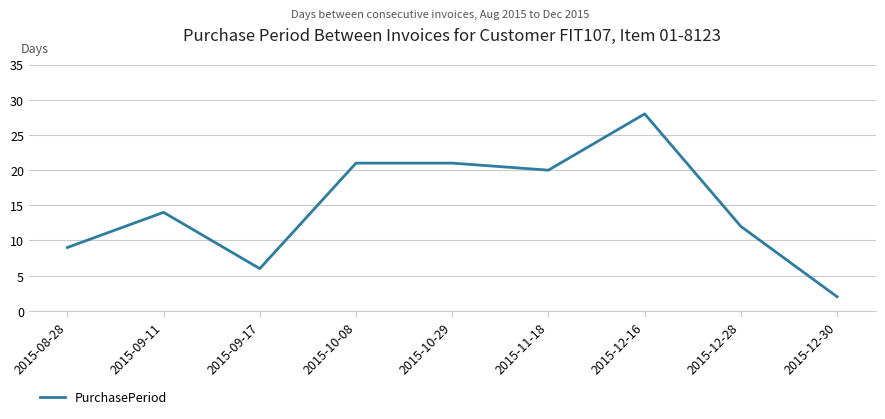

True or false: the data shows 14 at 2015-09-11.

True